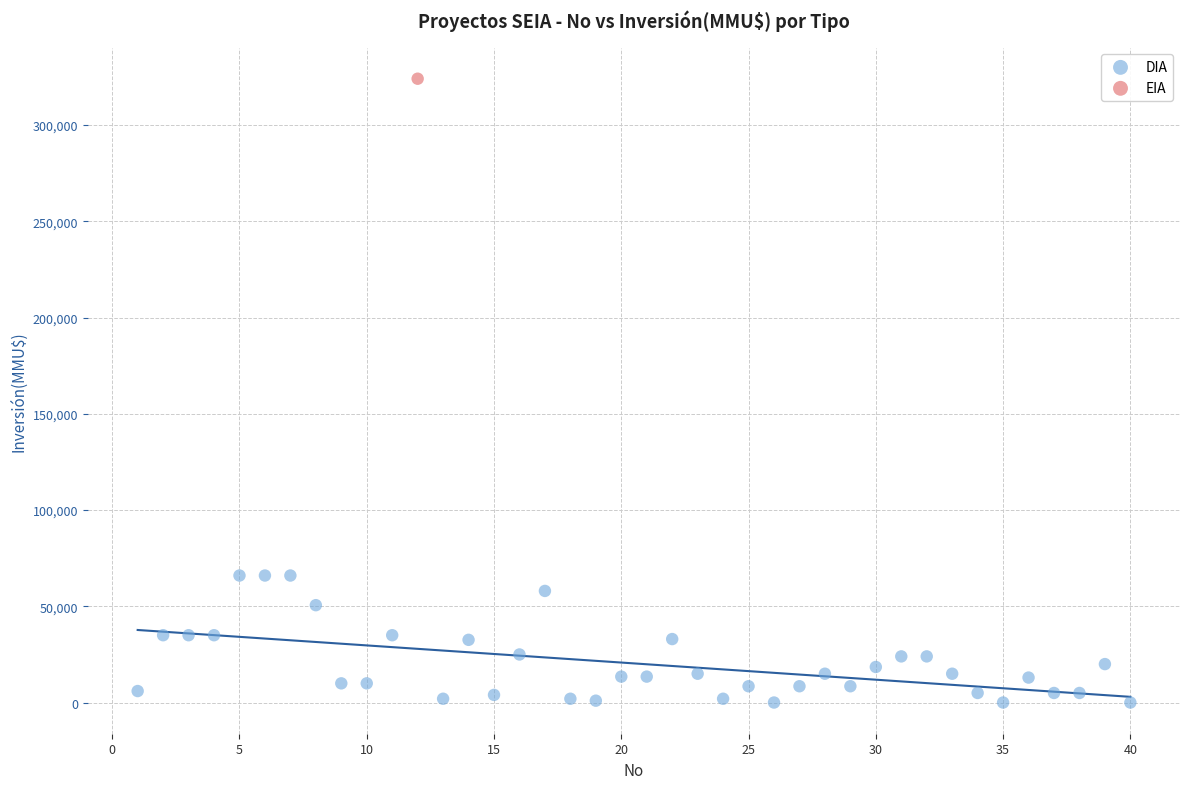

What are all the series names shown in the legend?

DIA, EIA